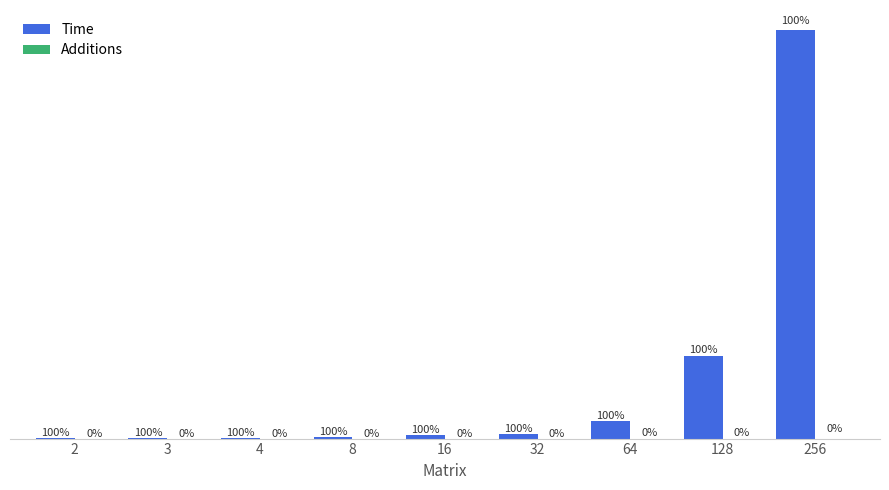

Is it true that Time equals 45822717 at 64?

True